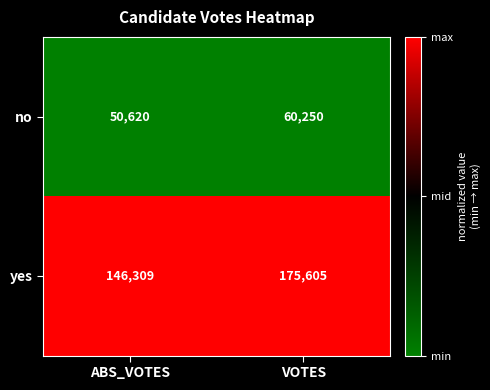

What is the sum of all no values?

110870